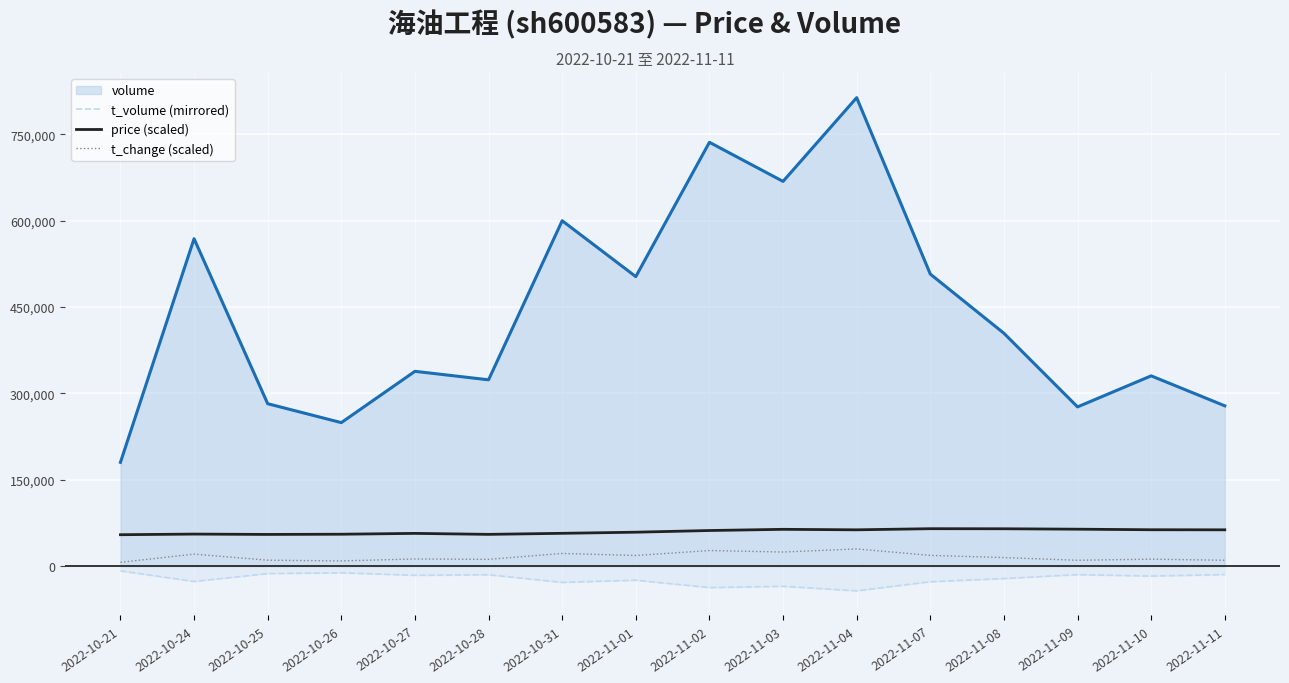

How many series are shown in this chart?

4